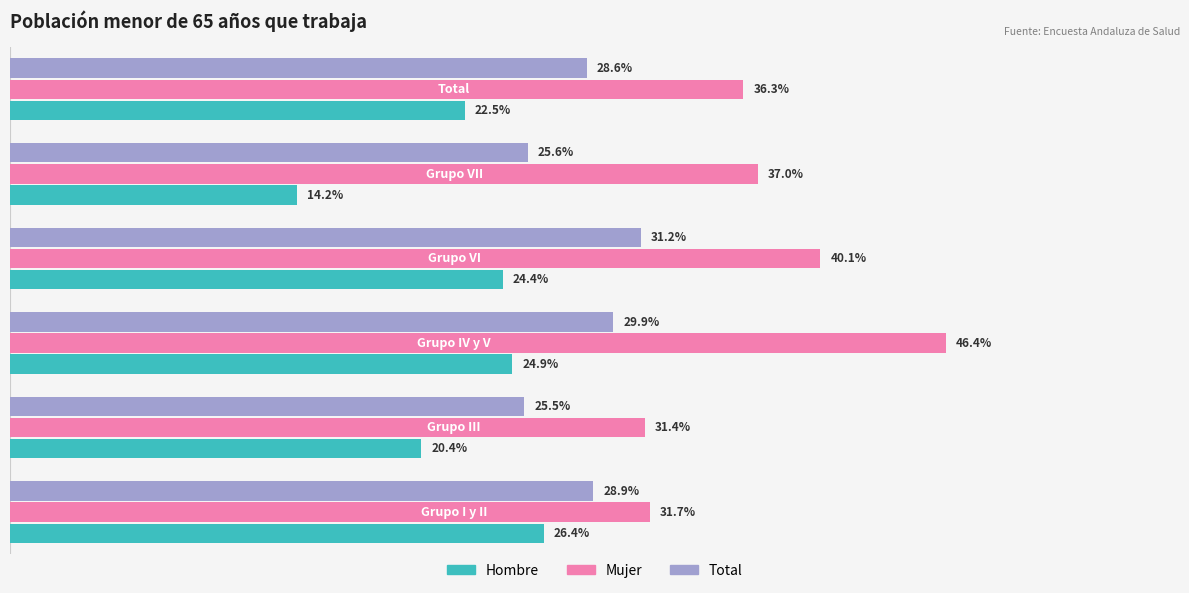

What are all the series names shown in the legend?

Hombre, Mujer, Total